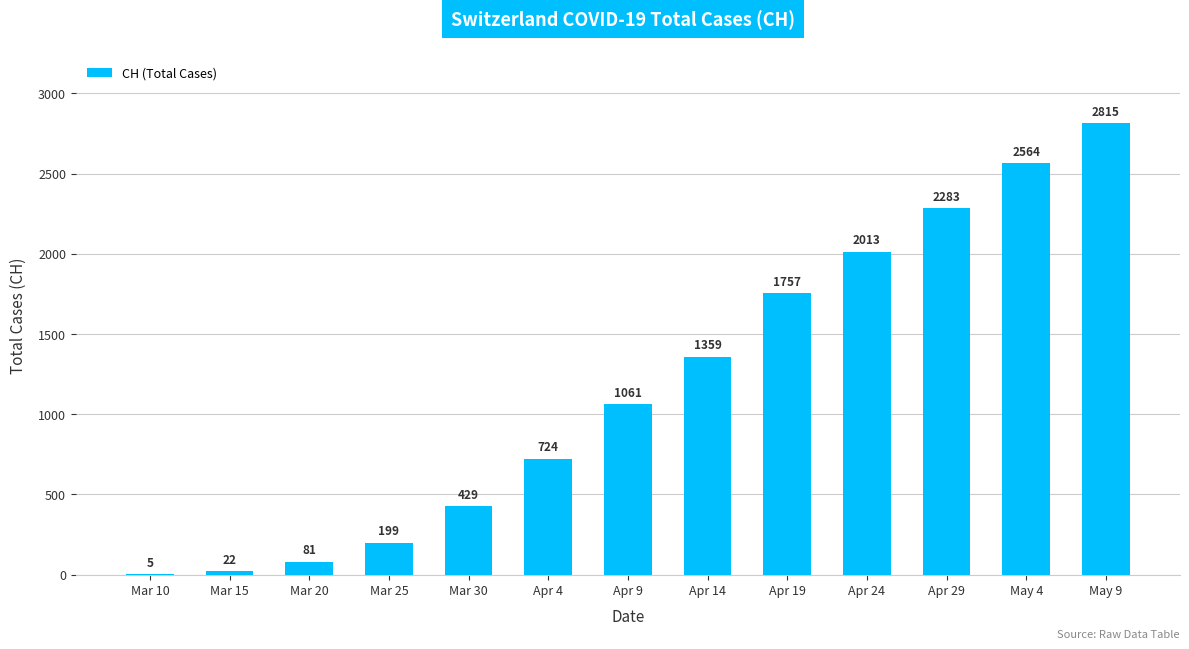

What is the average value?

1178